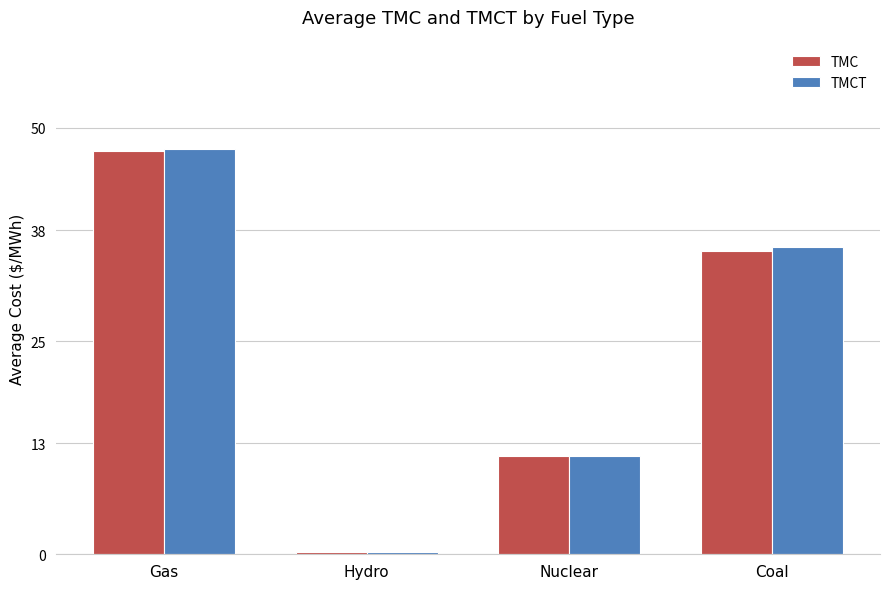

The TMCT series shows 8.1 at Coal. True or false?

False